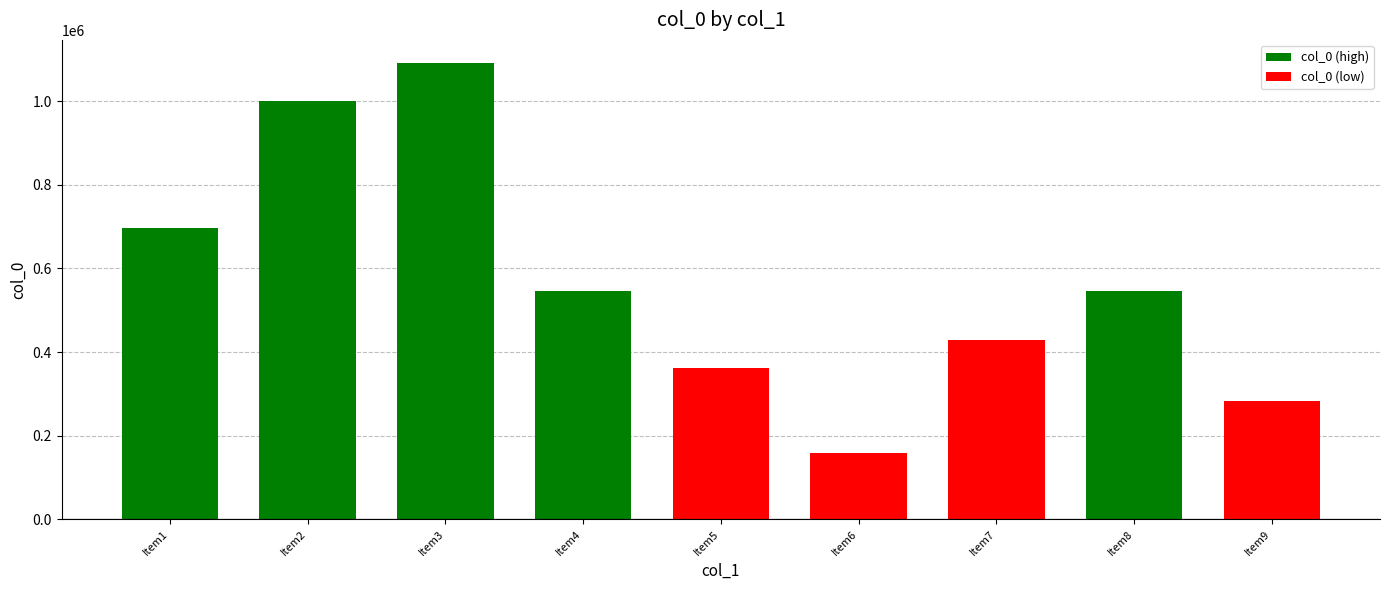

How many bars are there in total?

9